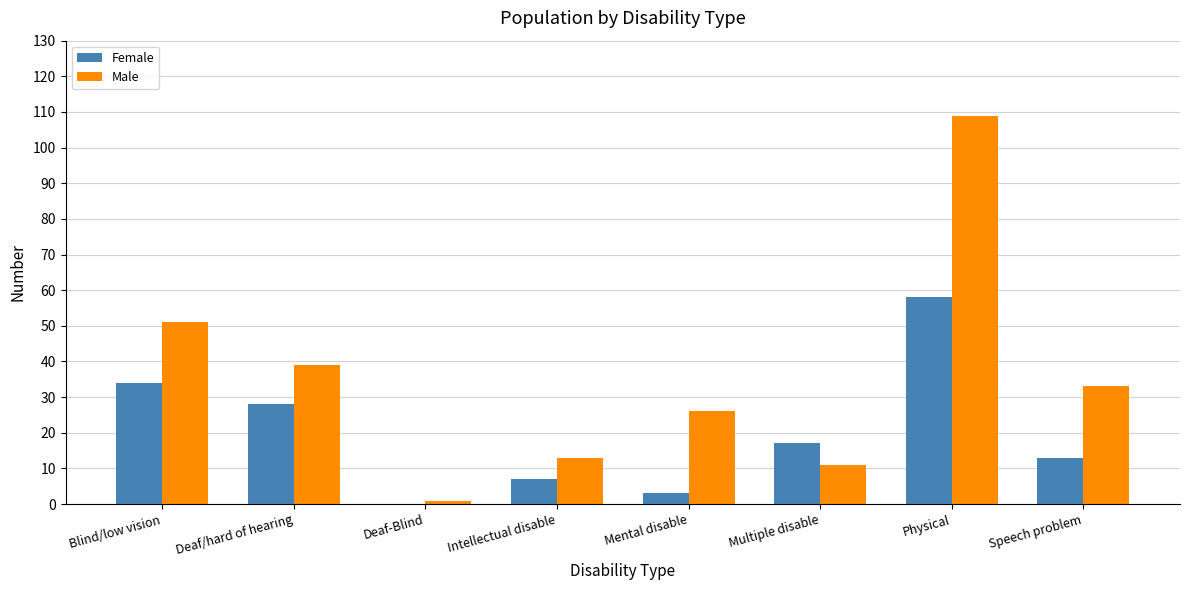

Reading left to right, list all the values displayed in this chart.

Female: Blind/low vision=34	Deaf/hard of hearing=28	Deaf-Blind=0	Intellectual disable=7	Mental disable=3	Multiple disable=17	Physical=58	Speech problem=13
Male: Blind/low vision=51	Deaf/hard of hearing=39	Deaf-Blind=1	Intellectual disable=13	Mental disable=26	Multiple disable=11	Physical=109	Speech problem=33